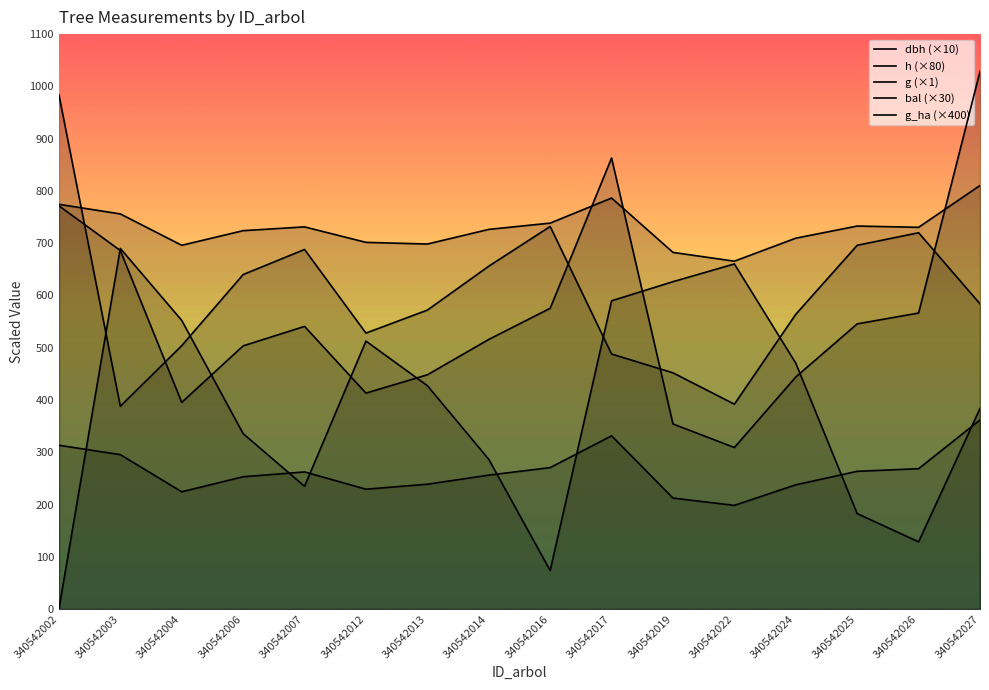

What is the difference between the highest and lowest values at 340542006?

470.8